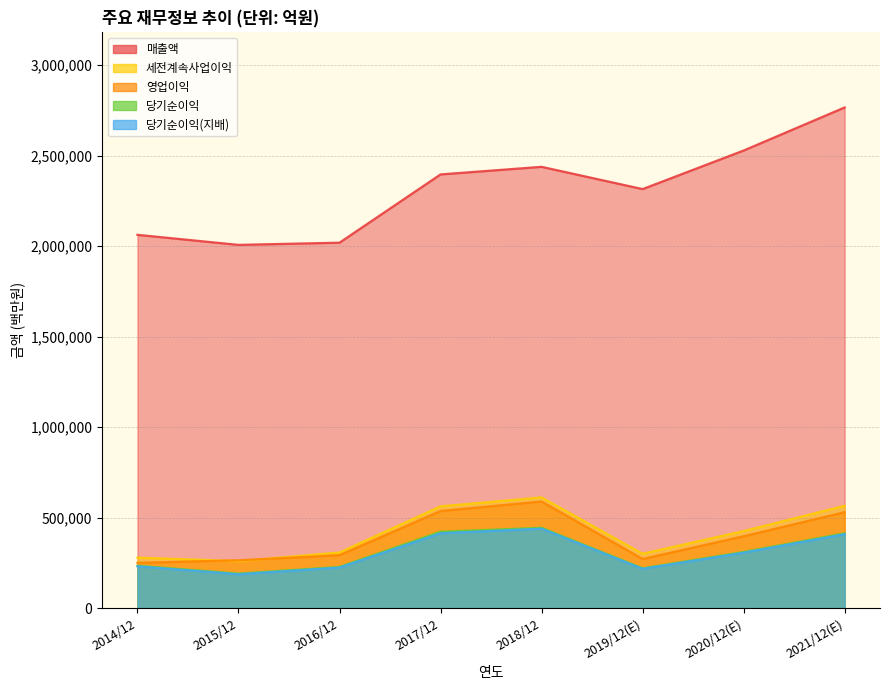

Reading right to left, what are all the values shown in this chart?

매출액: 2765706	2527738	2314725	2437714	2395754	2018667	2006535	2062060
영업이익: 529840	396877	271526	588867	536450	292407	264134	250251
세전계속사업이익: 565159	425472	300100	611600	561960	307137	259610	278750
당기순이익: 413080	309790	219616	443449	421867	227261	190601	233944
당기순이익(지배): 408159	306028	217026	438909	413446	224157	186946	230825